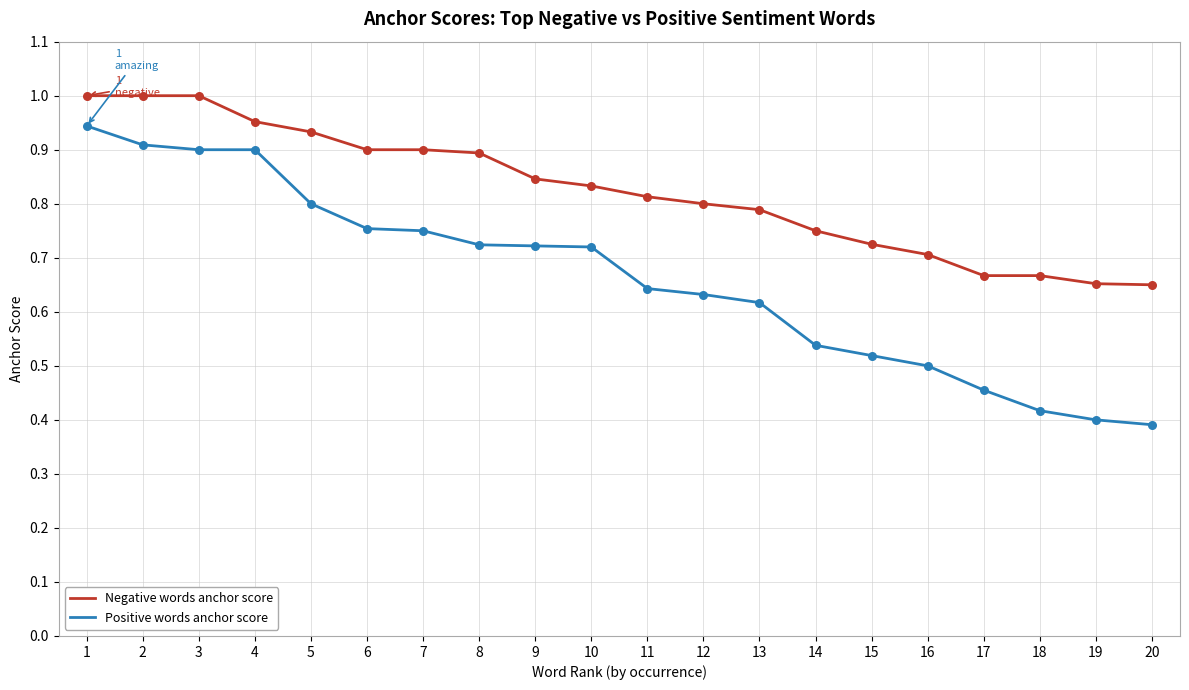

What is the total value across all series at 15?

1.2